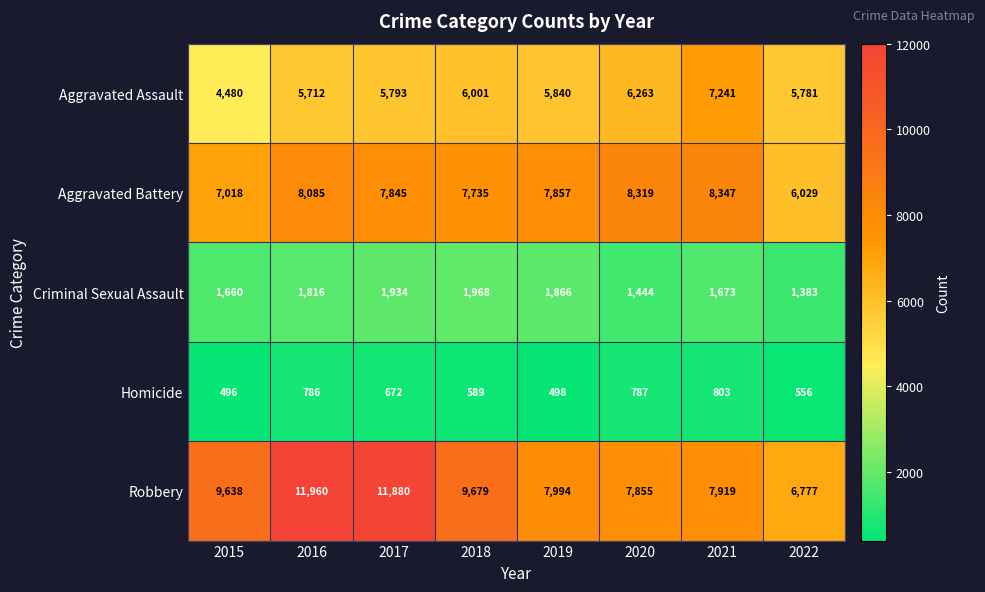

At how many categories does at least one series exceed 7661?

7